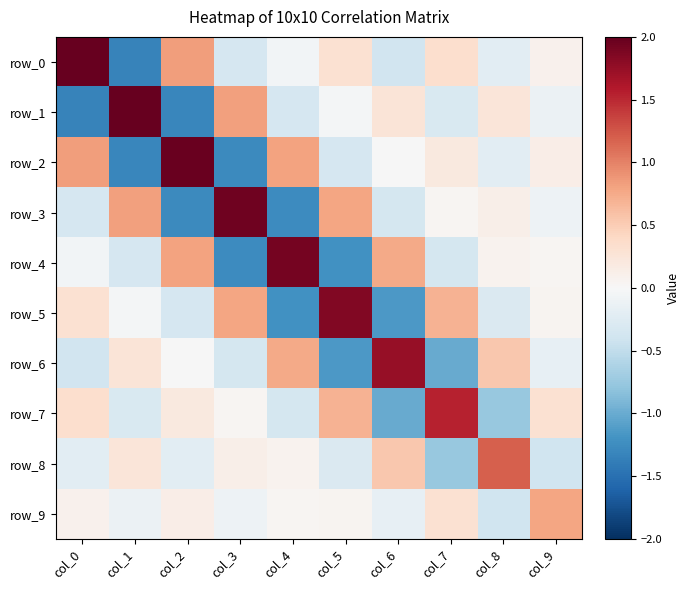

Reading left to right, transcribe all the data shown in this chart.

row_0: 2.0	-1.3	0.8	-0.3	-0.1	0.3	-0.4	0.3	-0.2	0.1
row_1: -1.3	2.0	-1.3	0.8	-0.3	-0.0	0.3	-0.3	0.2	-0.1
row_2: 0.8	-1.3	2.0	-1.3	0.8	-0.3	-0.0	0.2	-0.2	0.1
row_3: -0.3	0.8	-1.3	1.9	-1.3	0.8	-0.3	0.0	0.1	-0.1
row_4: -0.1	-0.3	0.8	-1.3	1.9	-1.2	0.8	-0.3	0.1	0.0
row_5: 0.3	-0.0	-0.3	0.8	-1.2	1.9	-1.2	0.7	-0.3	0.0
row_6: -0.4	0.3	-0.0	-0.3	0.8	-1.2	1.7	-1.0	0.5	-0.2
row_7: 0.3	-0.3	0.2	0.0	-0.3	0.7	-1.0	1.5	-0.8	0.3
row_8: -0.2	0.2	-0.2	0.1	0.1	-0.3	0.5	-0.8	1.2	-0.4
row_9: 0.1	-0.1	0.1	-0.1	0.0	0.0	-0.2	0.3	-0.4	0.8